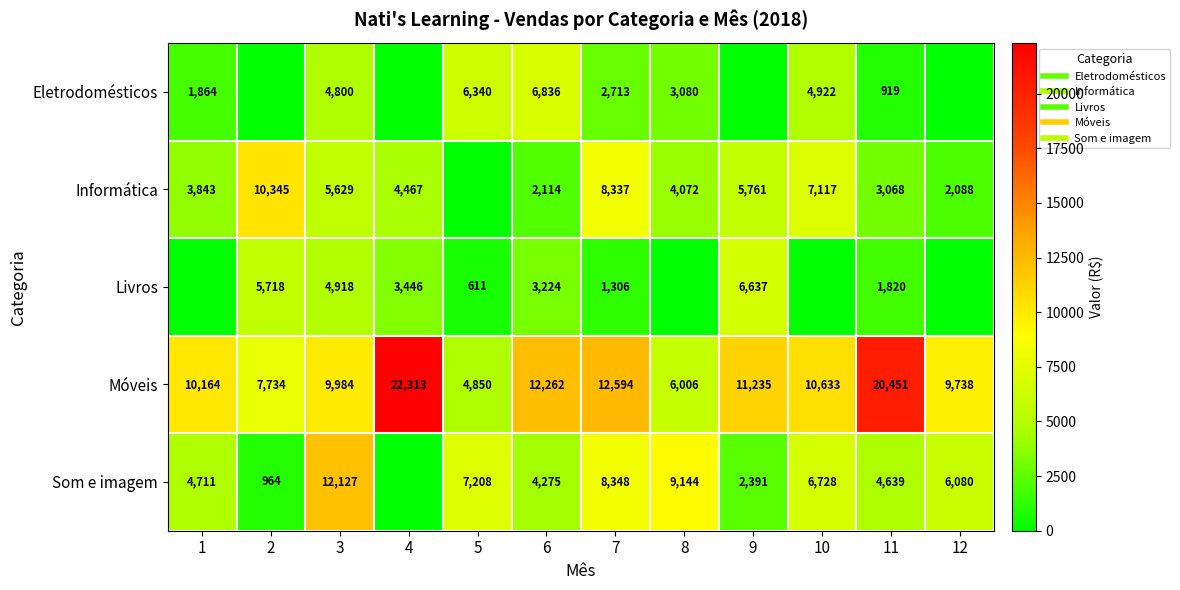

List the series in order of their peak value, lowest first.

Livros, Eletrodomésticos, Informática, Som e imagem, Móveis